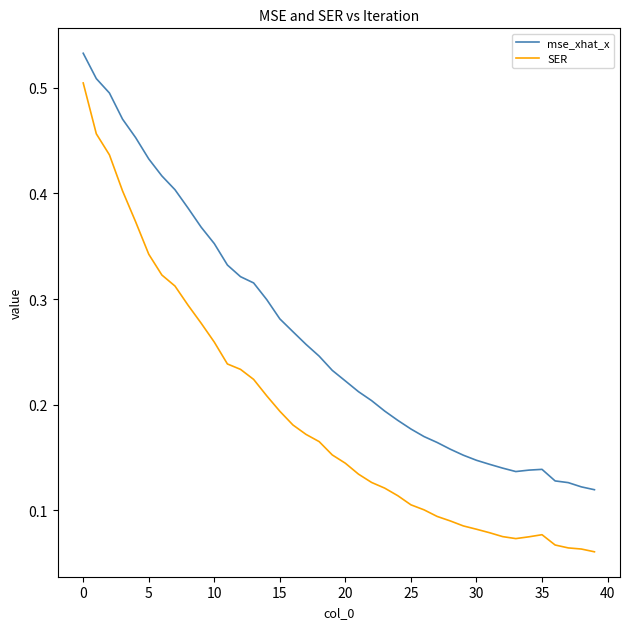

Which series has the largest total across all categories?

mse_xhat_x